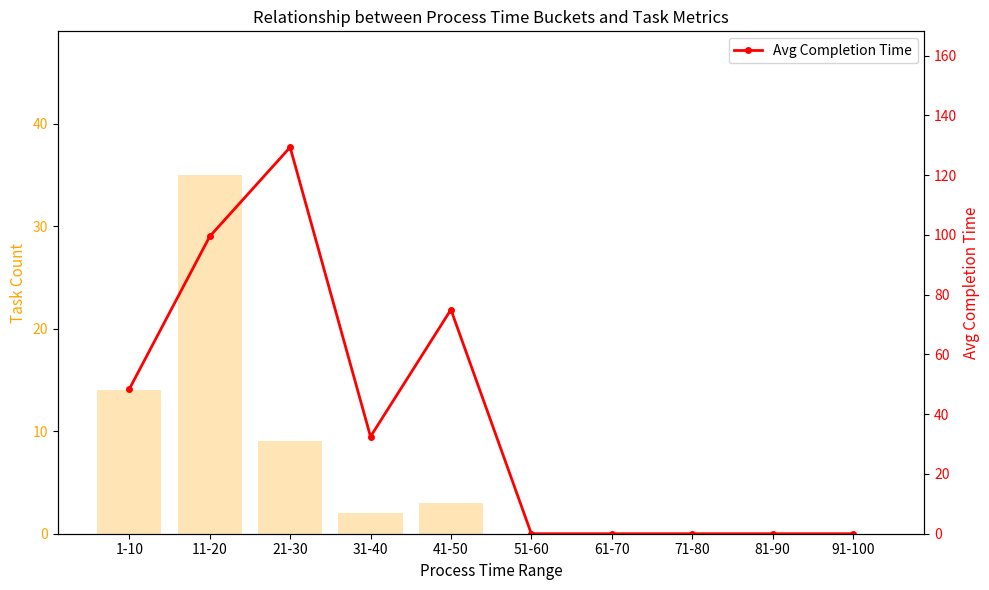

How many values in Avg Completion Time are above zero?

5